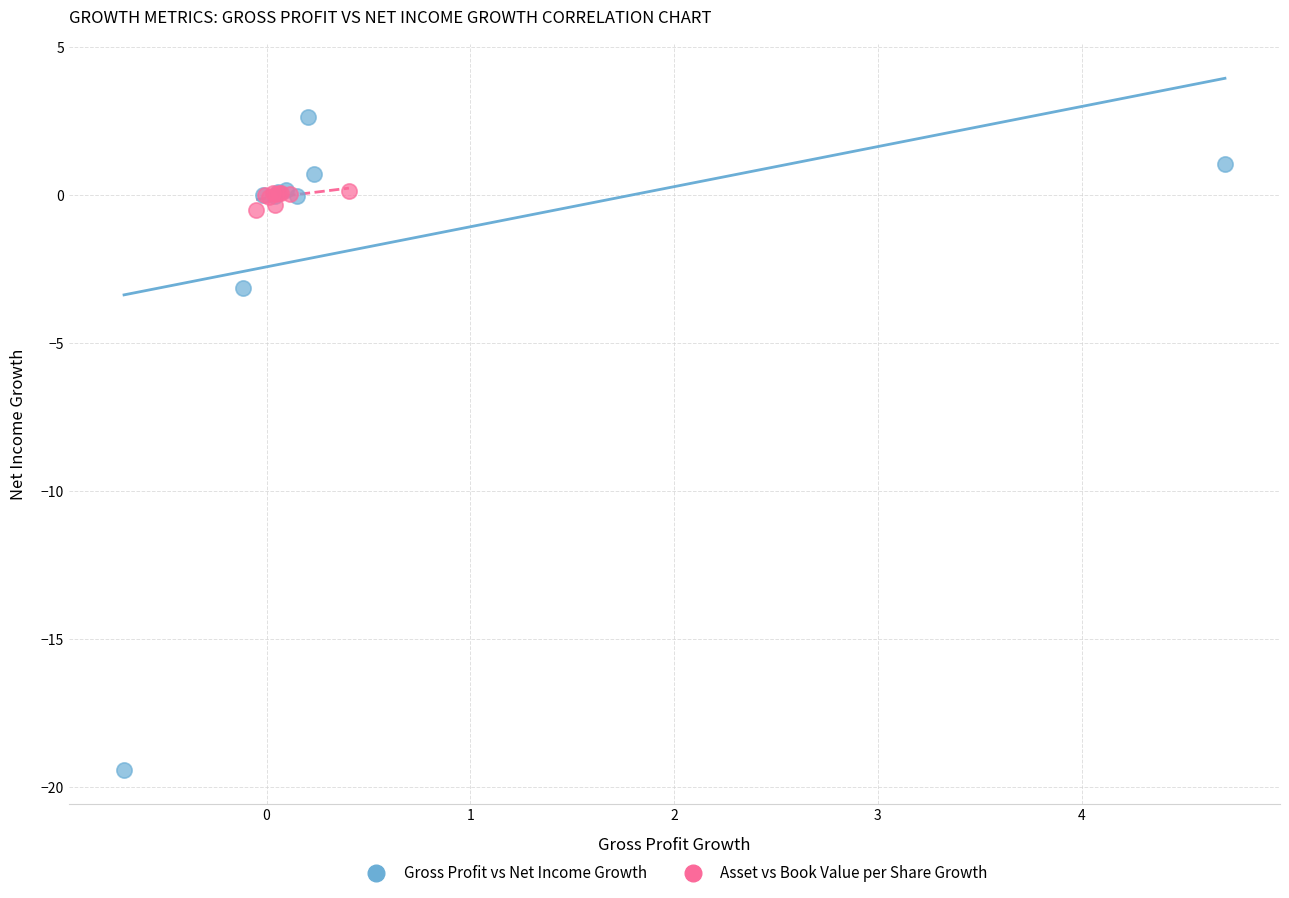

Which series has the largest Y range (max minus min)?

Gross Profit vs Net Income Growth